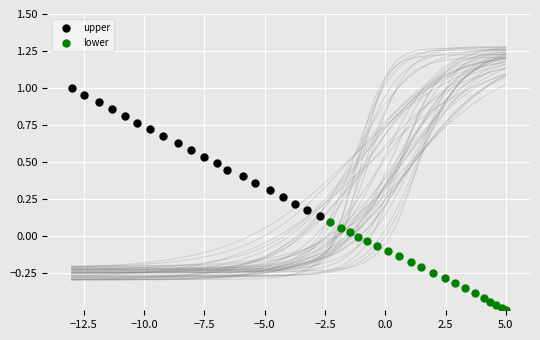

Which series has the largest Y range (max minus min)?

upper